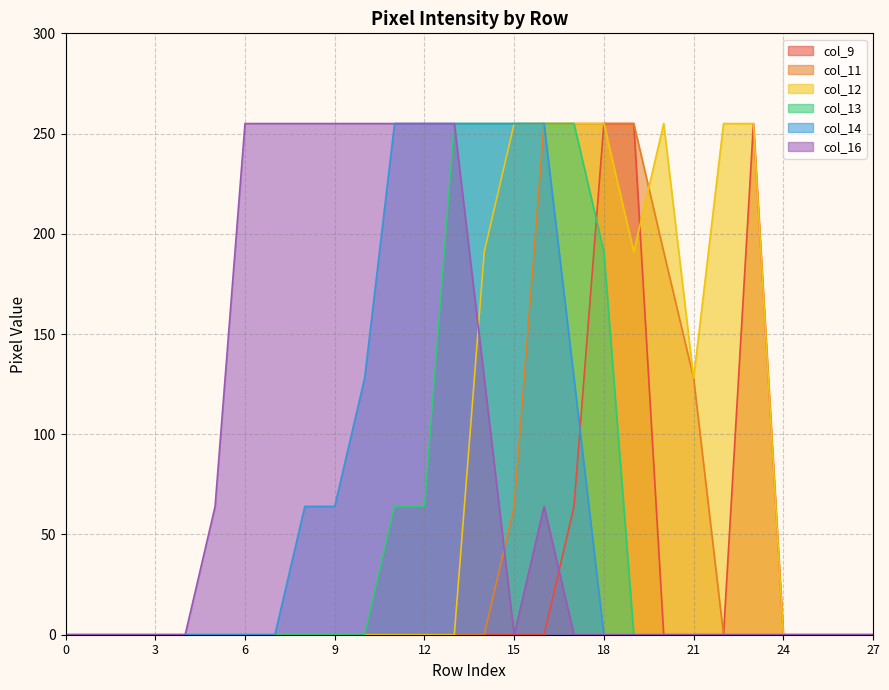

Is it true that col_9 equals -89 at 10?

False